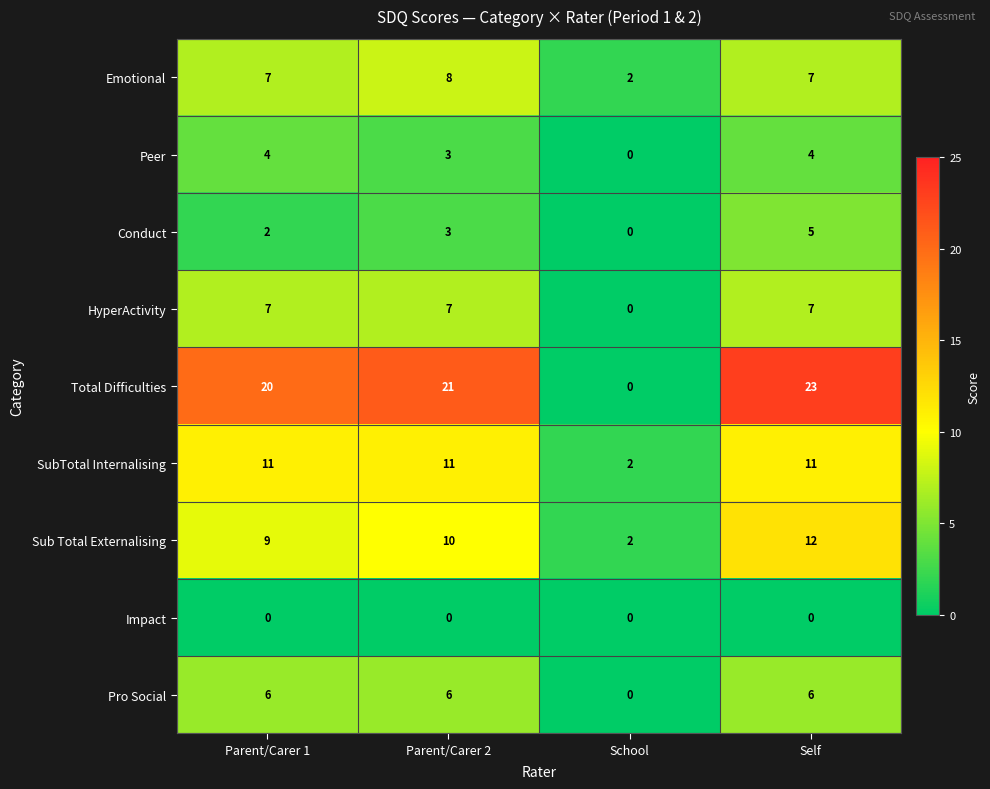

What is the difference between the maximum and minimum values in the HyperActivity series?

7